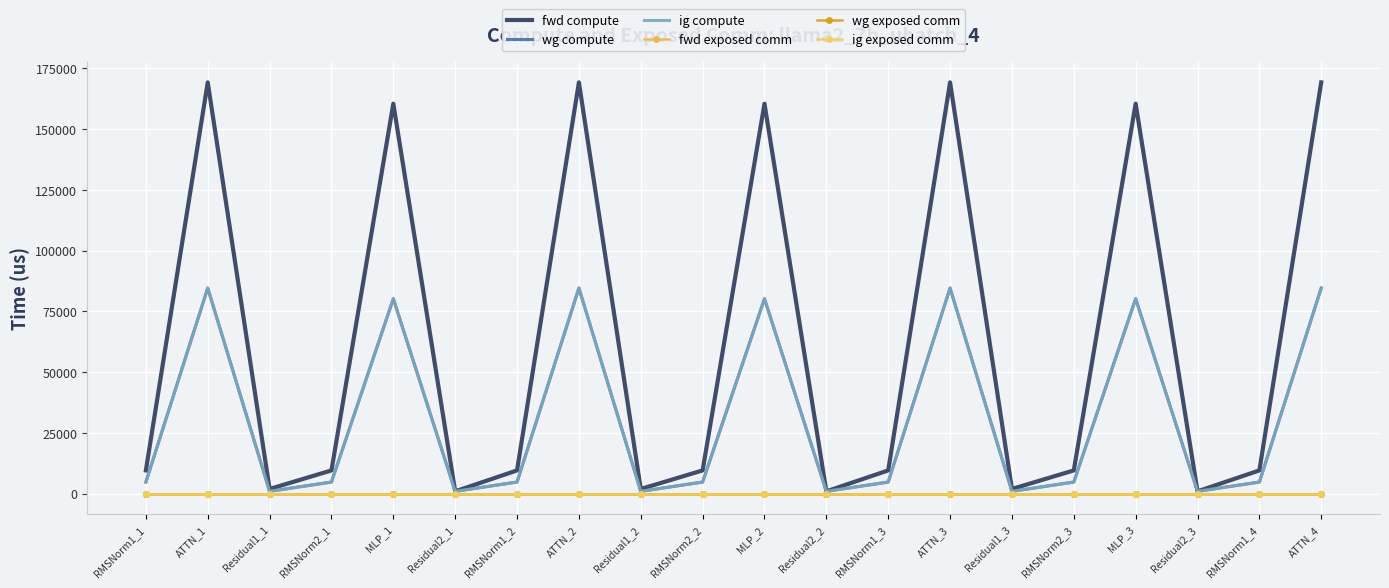

At which label does wg compute first exceed 4792?

RMSNorm1_1